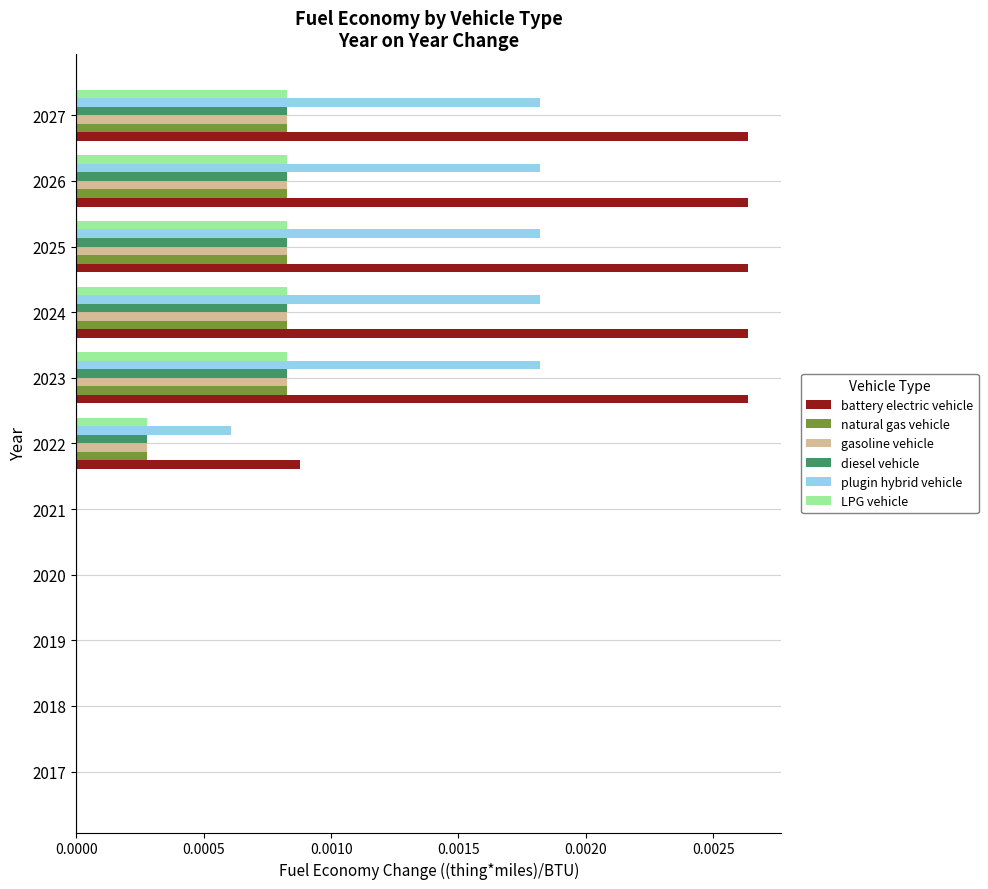

Which series has the largest total across all categories?

battery electric vehicle